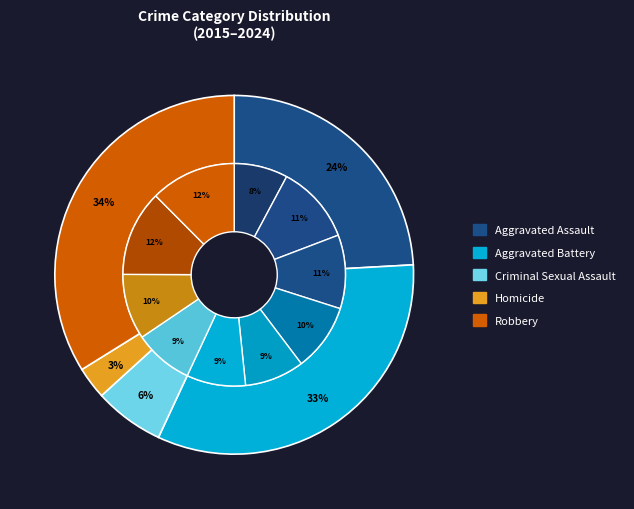

Does any single category account for the majority?

No